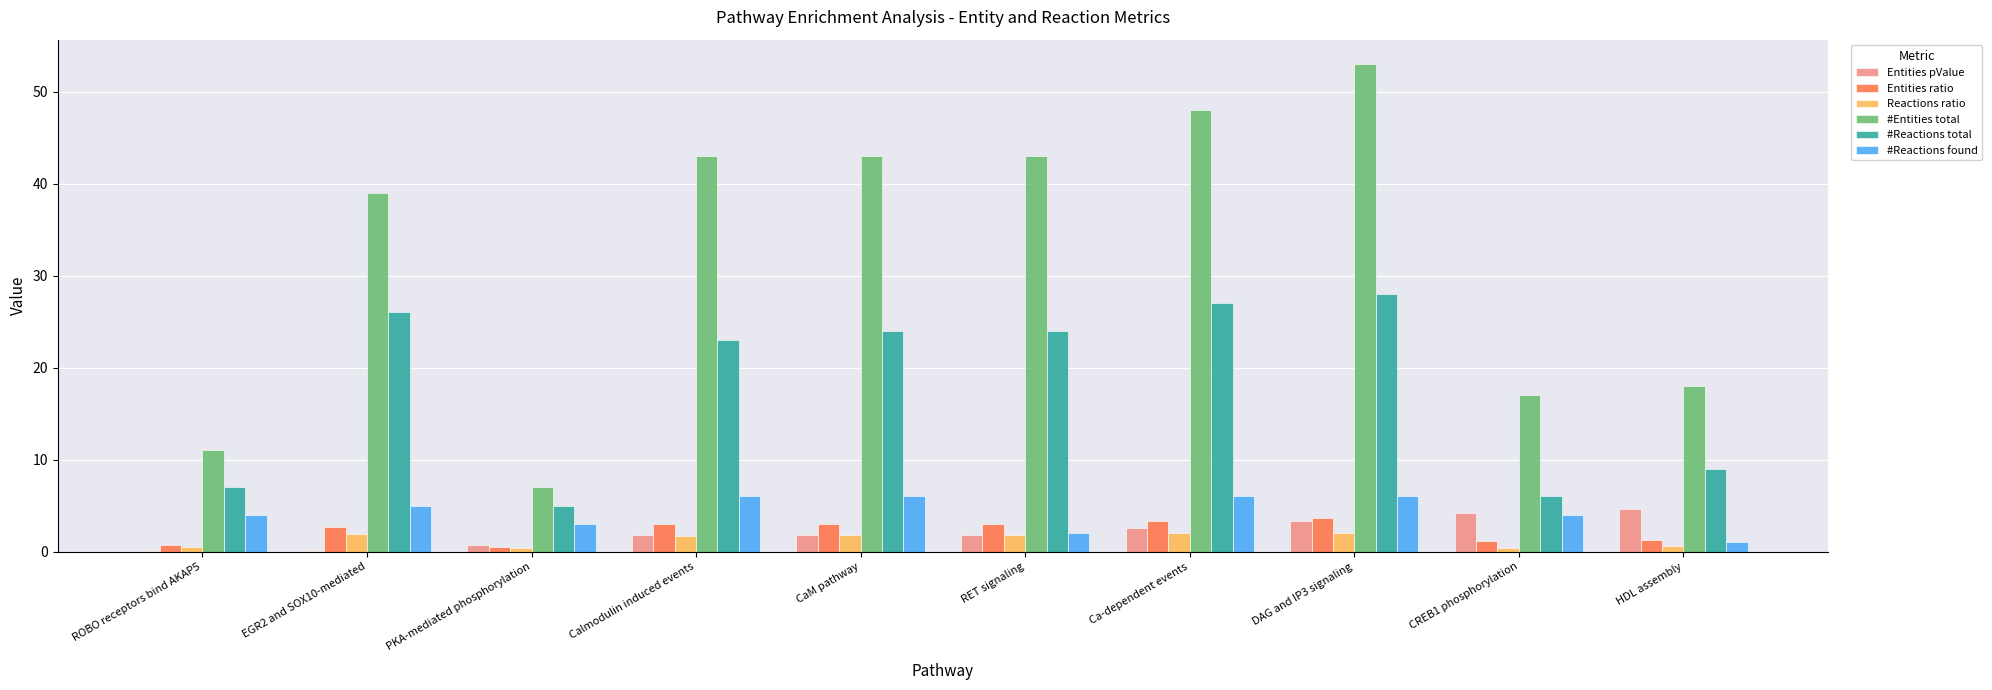

What is the maximum value shown in the chart?

53.0